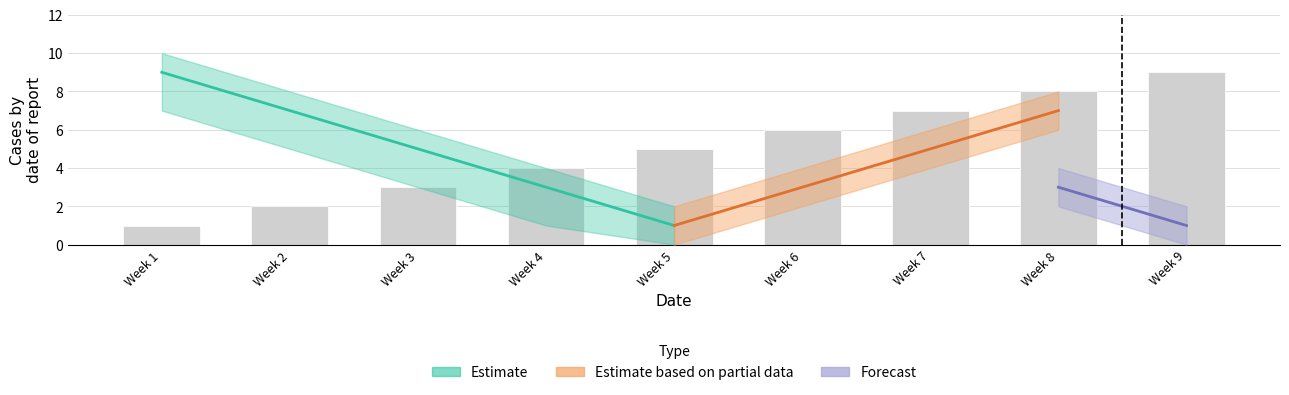

What is the difference between the second highest and minimum values?

7